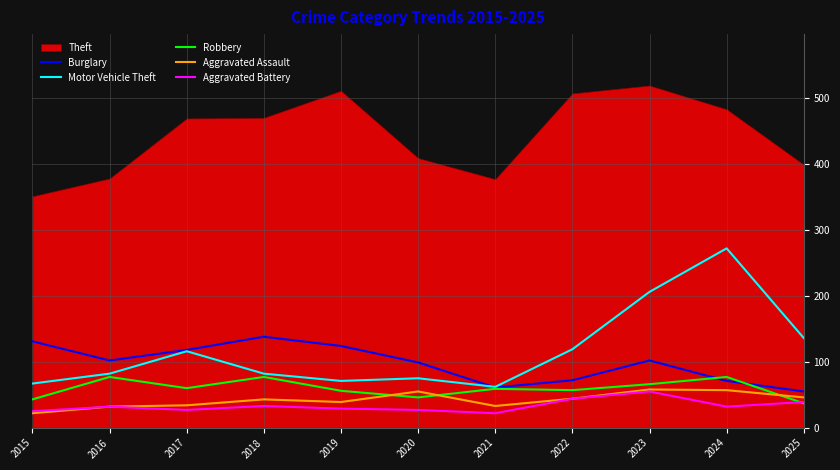

What is the smallest value displayed?

22